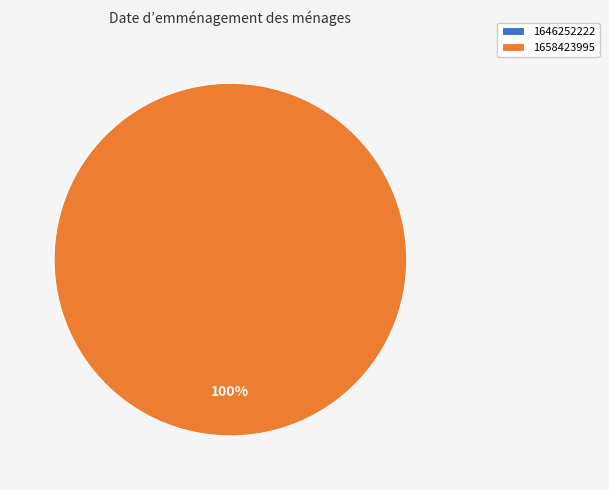

Is it true that 1658423995 is 100% of the pie?

True